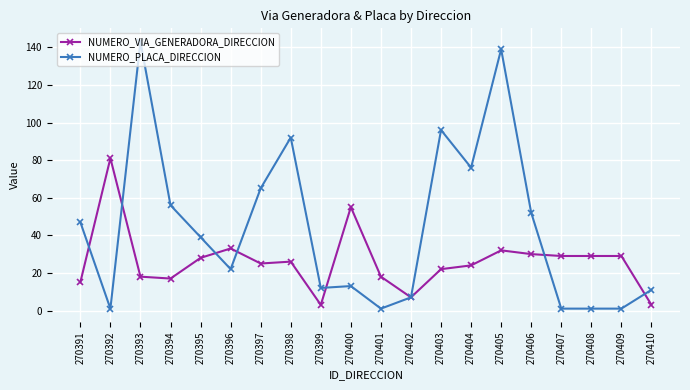

True or false: NUMERO_VIA_GENERADORA_DIRECCION has more than 2 points higher than both neighbors.

True